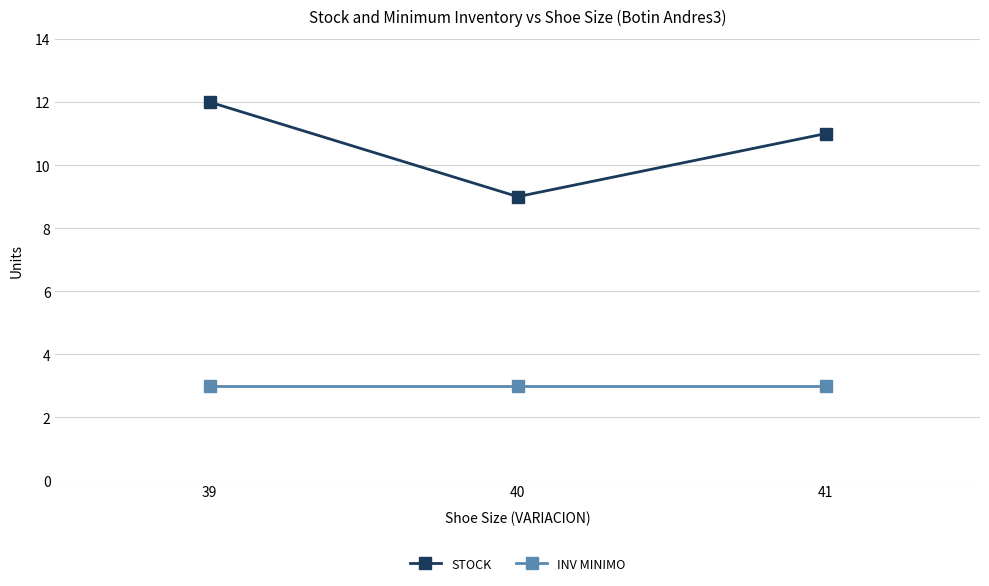

What is the sum of all STOCK values?

32